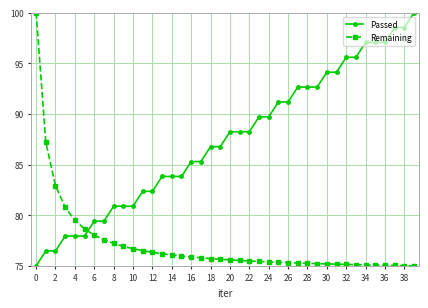

Does the chart have visible grid lines?

Yes